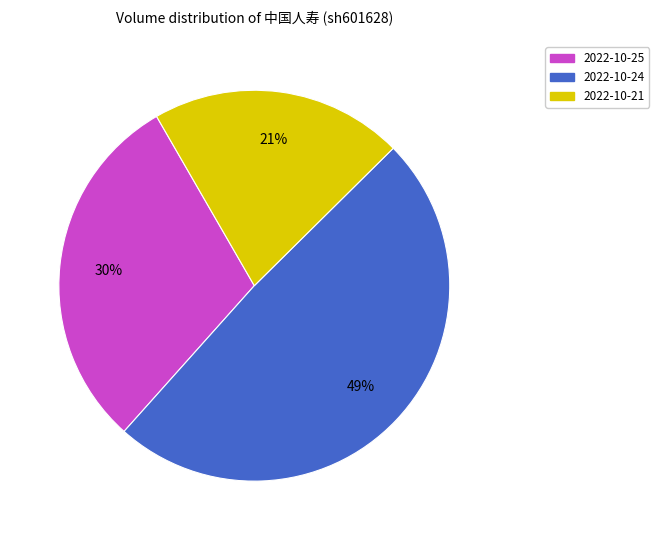

What is the smallest slice in the pie chart?

2022-10-21